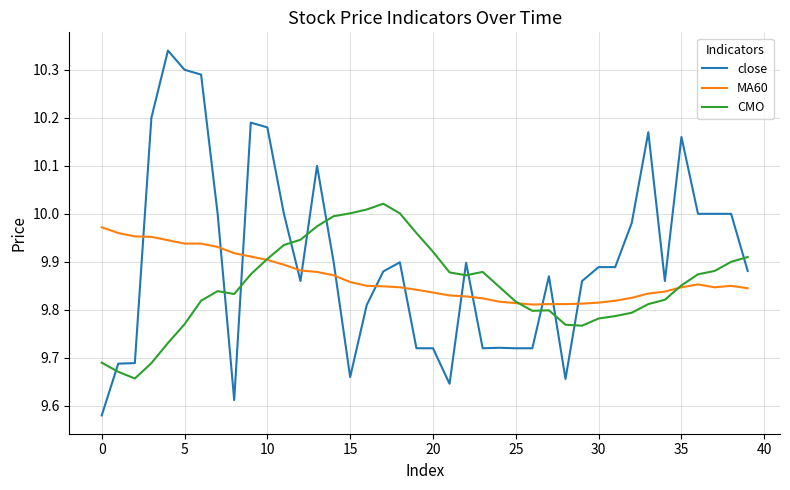

List the series in order of their peak value, lowest first.

MA60, CMO, close